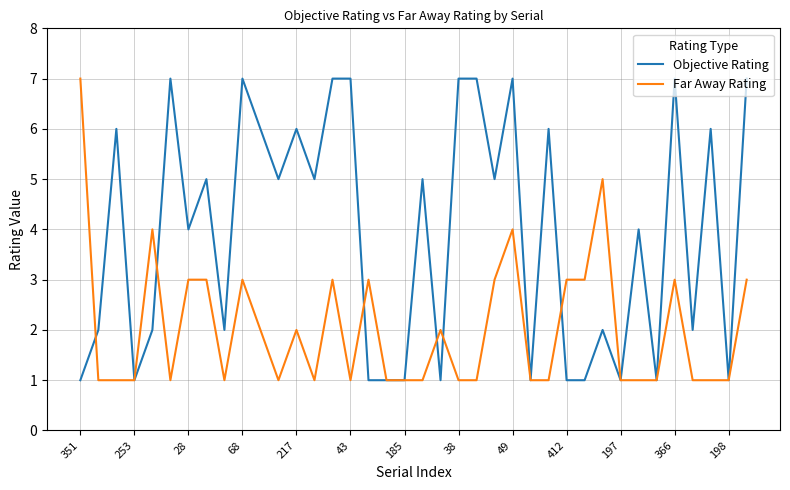

What is the maximum value shown in the chart?

7